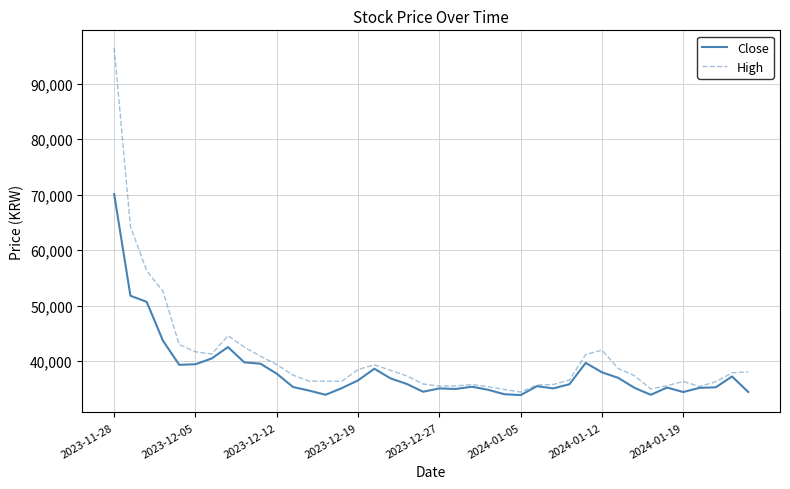

What is the greatest value displayed?

96500